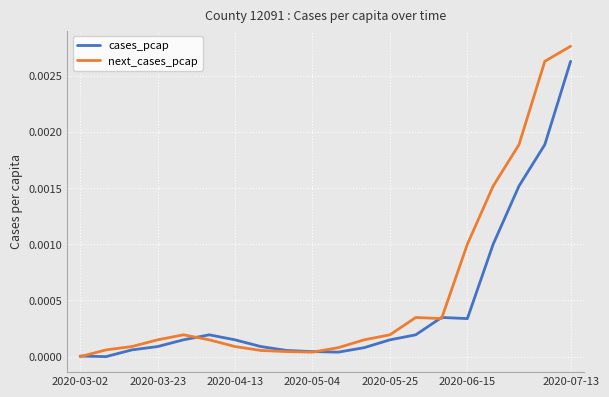

True or false: next_cases_pcap and cases_pcap cross at least once.

True